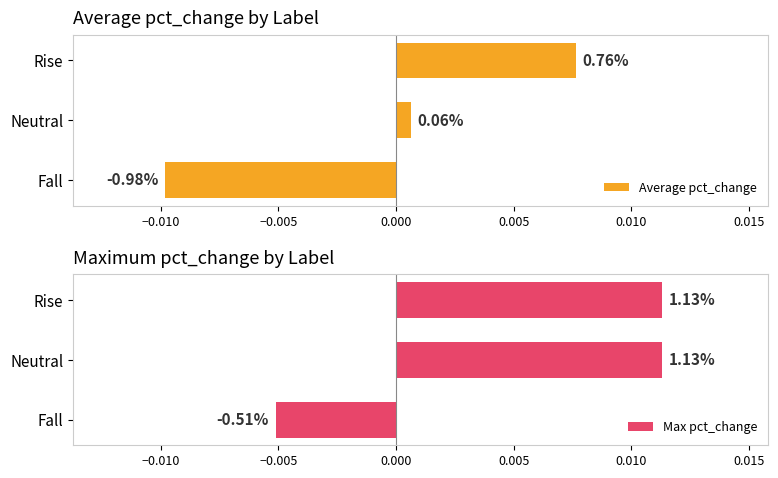

Is the value of Max pct_change at Neutral greater than the value of Average pct_change at Fall?

Yes